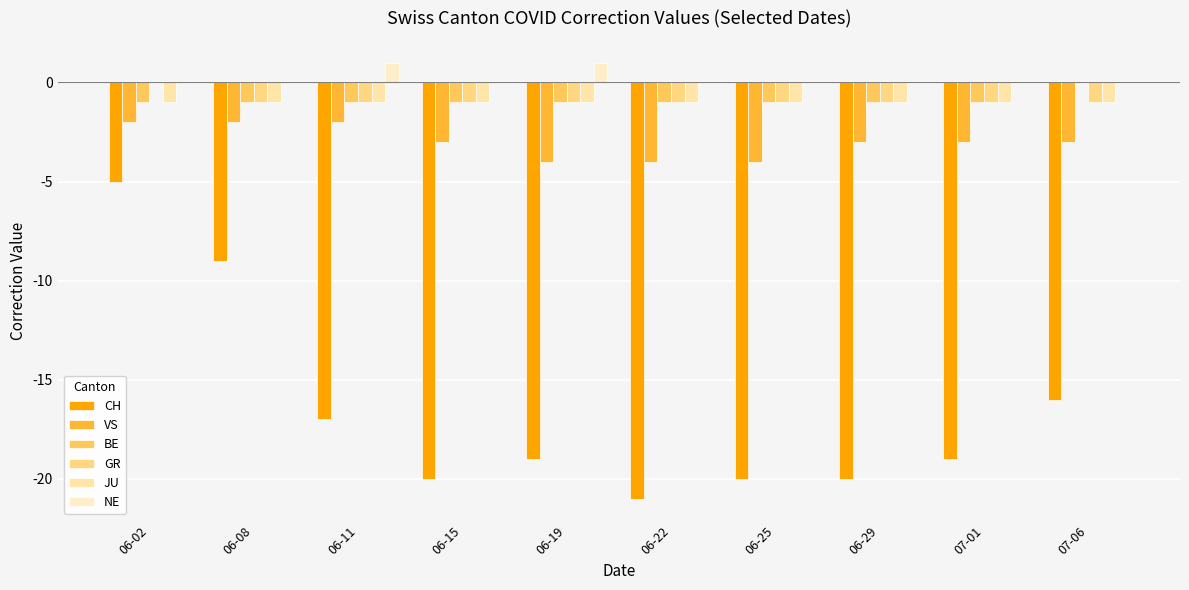

How many categories are shown in the chart?

10